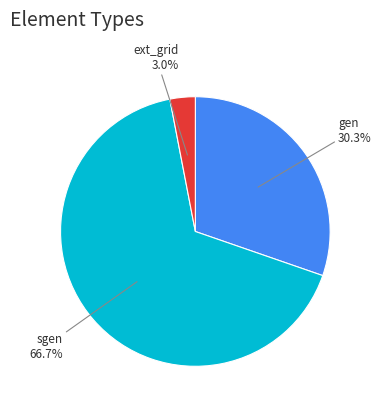

Which slice is the largest?

sgen